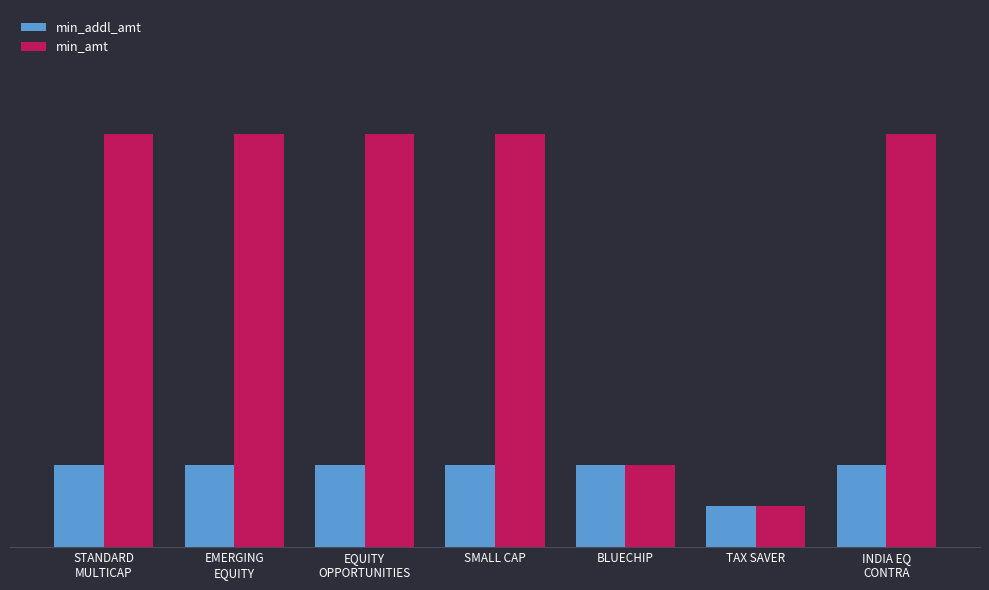

List the labels in order of min_addl_amt value, largest first.

STANDARD
MULTICAP, EMERGING
EQUITY, EQUITY
OPPORTUNITIES, SMALL CAP, BLUECHIP, INDIA EQ
CONTRA, TAX SAVER